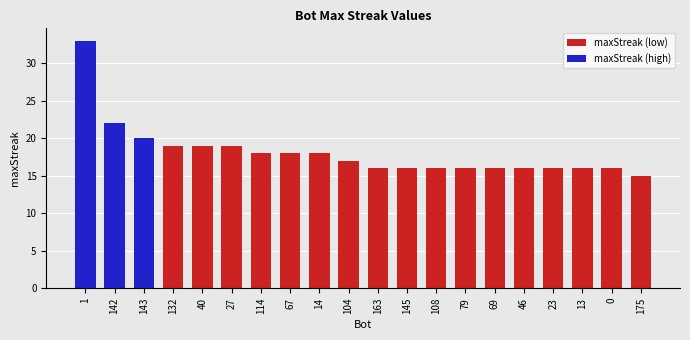

Count the number of values greater than 17.

9